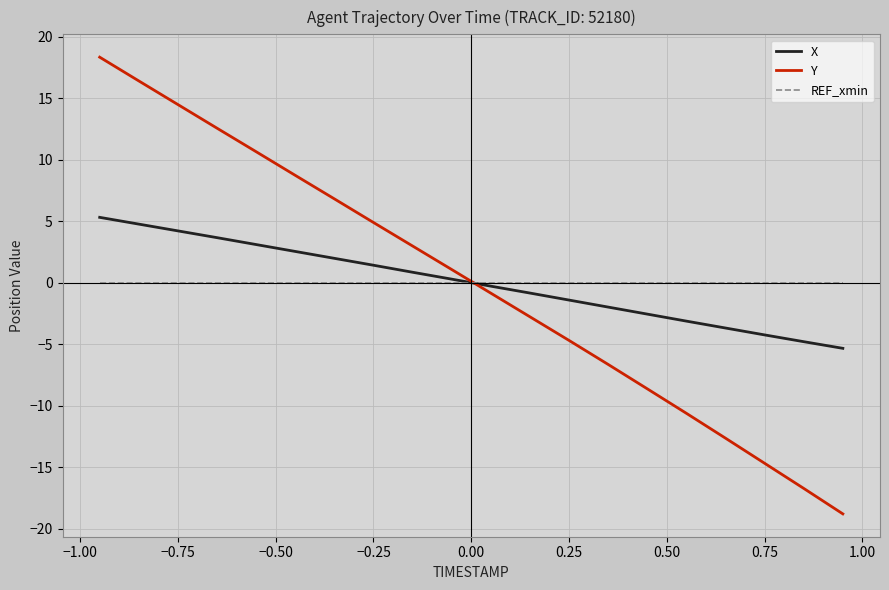

What is the greatest value displayed?

18.3